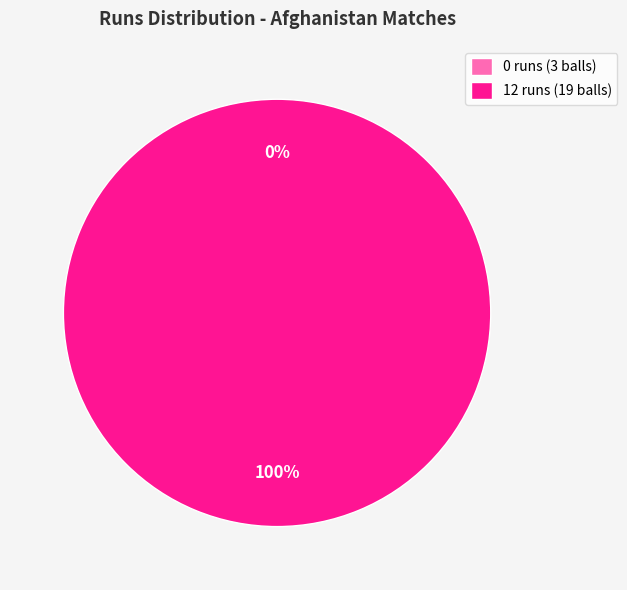

To the nearest percent, what is the average slice percentage?

50%